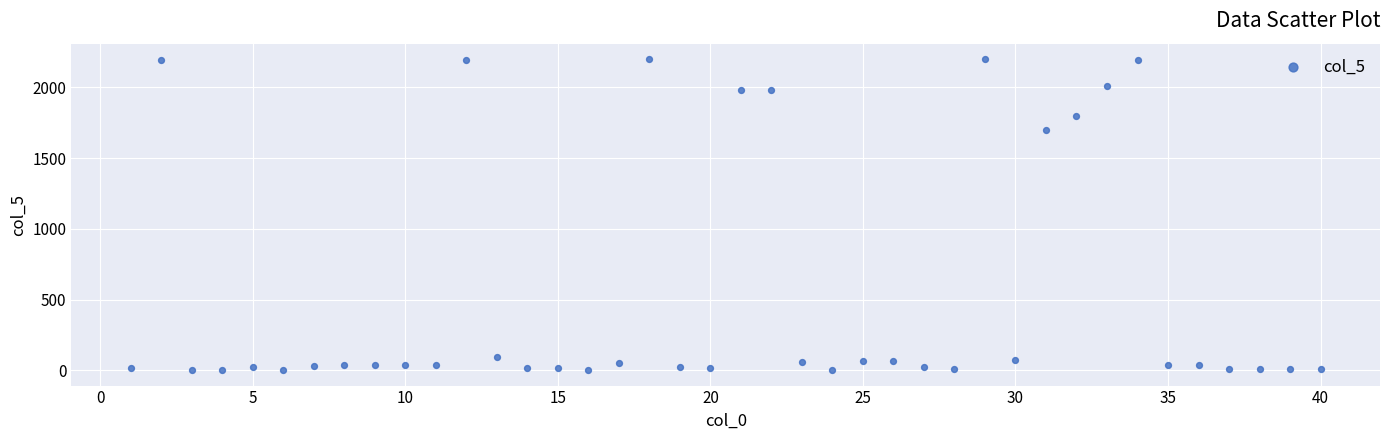

What is the range of X values (max minus min)?

39